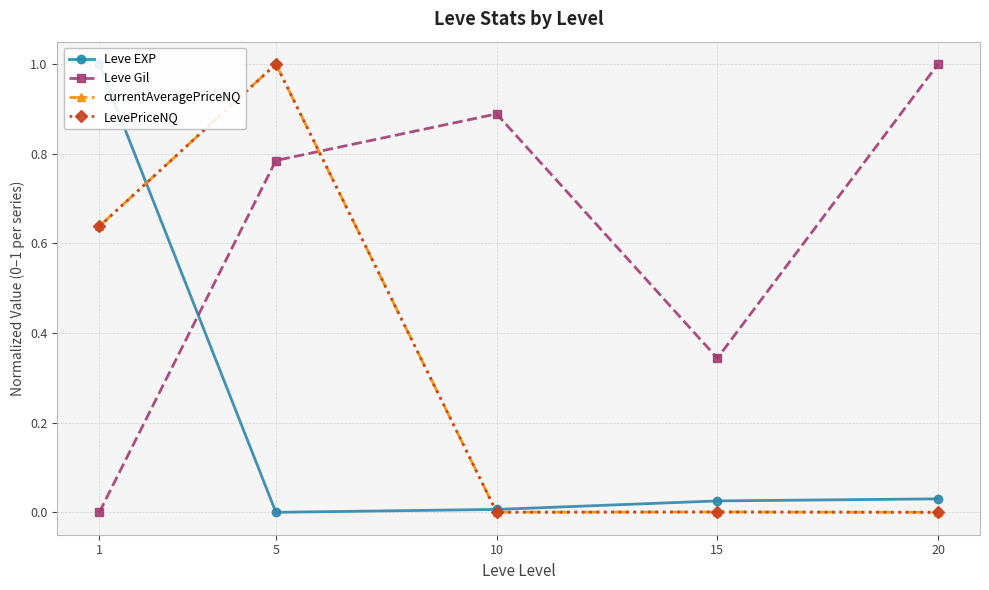

What is the greatest value displayed?

1.0